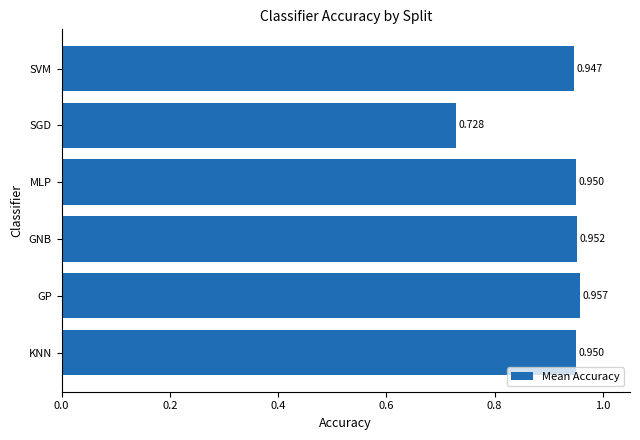

At which category does the chart reach its minimum across all series?

SGD